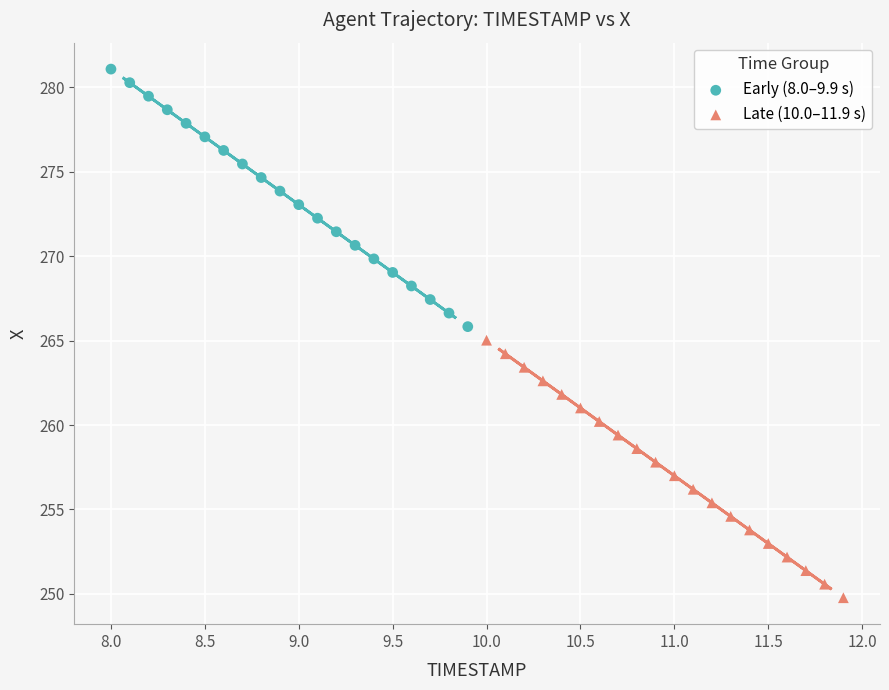

Which series reaches the minimum Y coordinate?

Late (10.0–11.9 s)